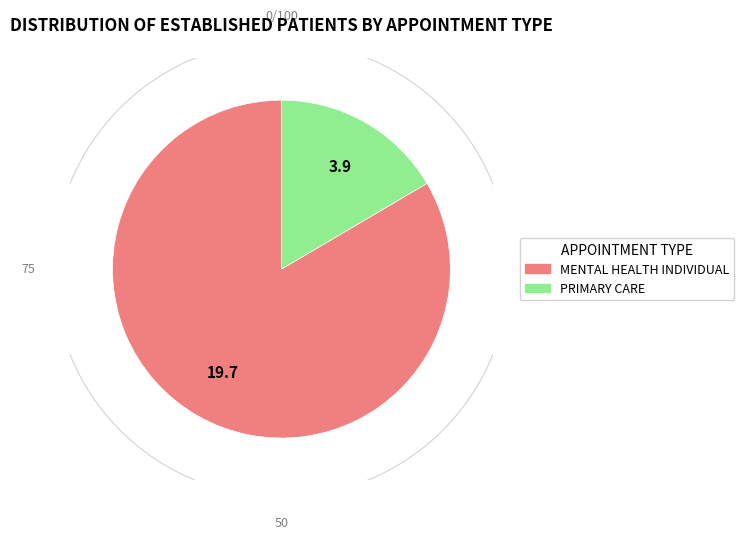

To the nearest percent, what percentage of the pie is MENTAL HEALTH INDIVIDUAL?

83%